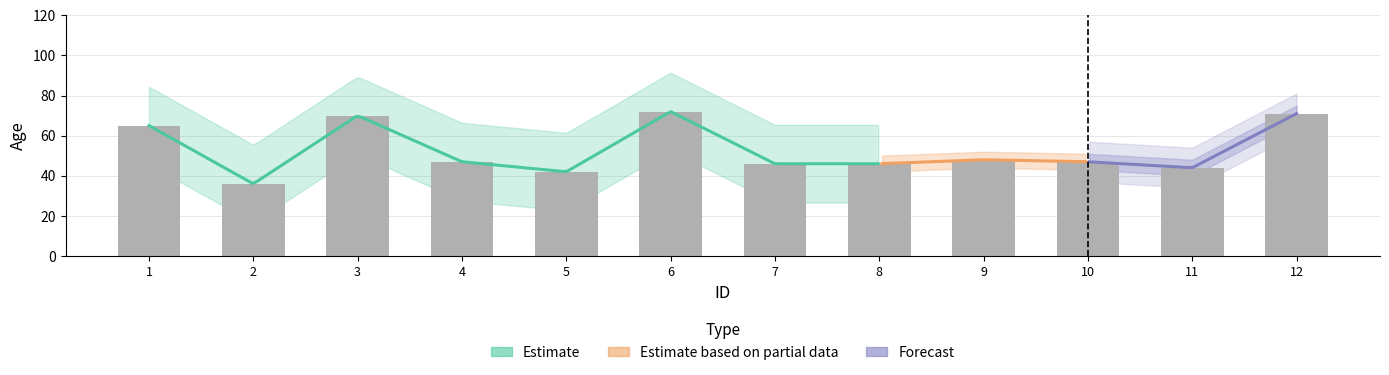

What is the value of the 1st bar from the left?

65